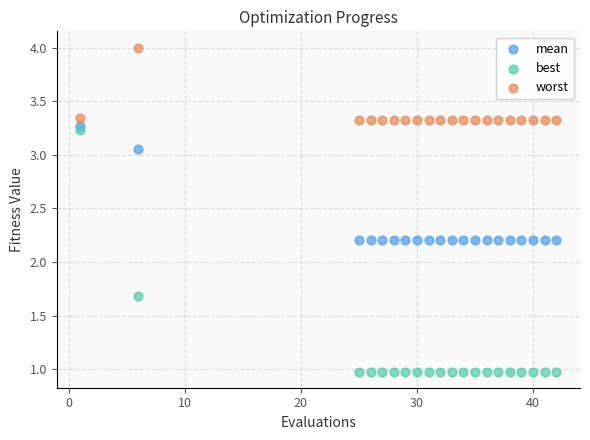

Which series has the largest Y range (max minus min)?

best